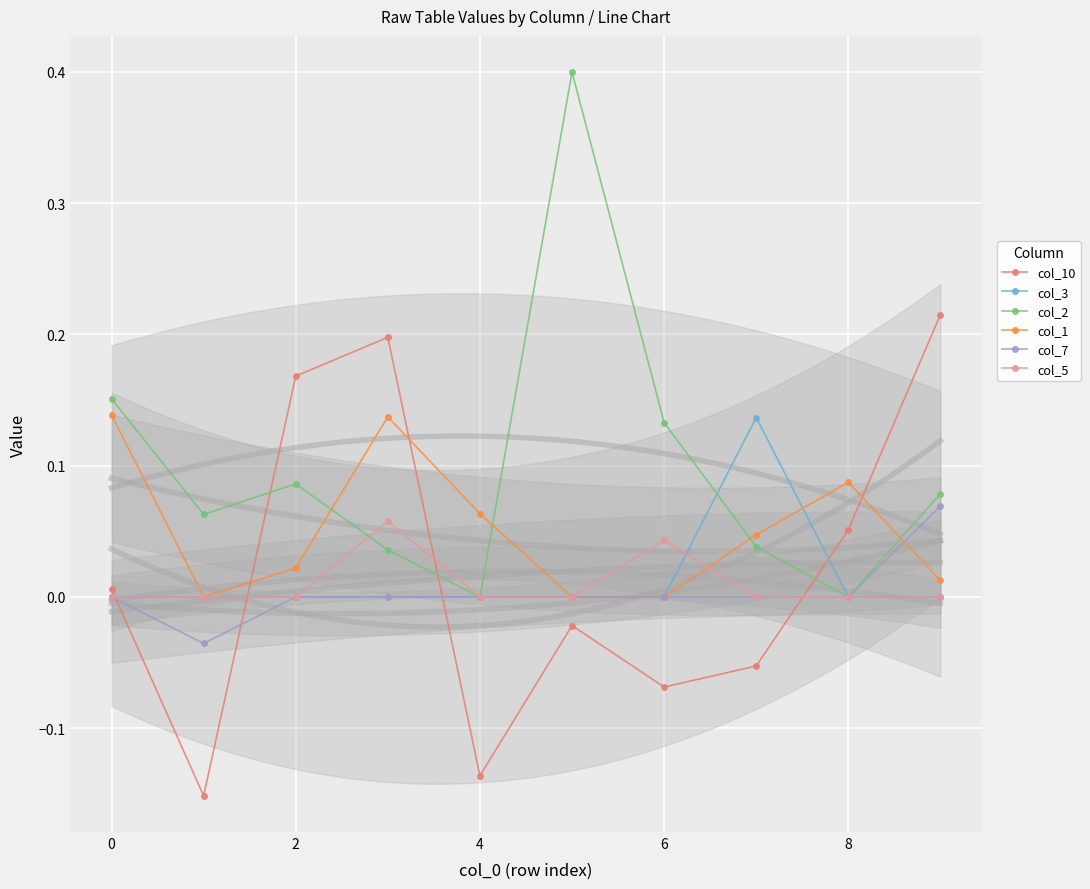

How many times do col_1 and col_10 cross each other?

3